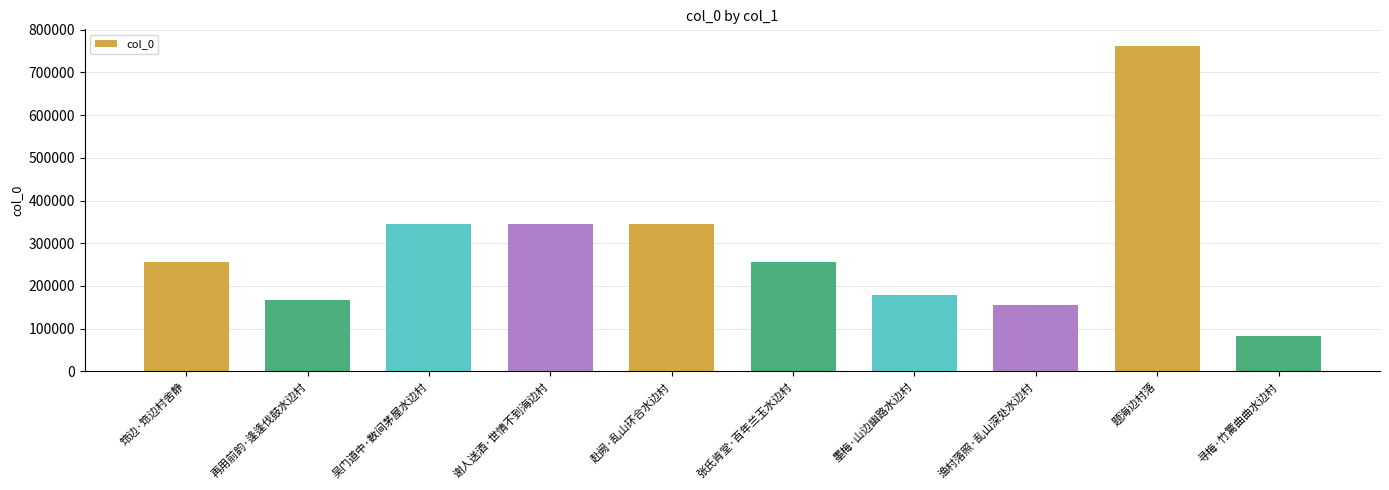

What position from the left is 张氏肯堂·百年兰玉水边村?

6